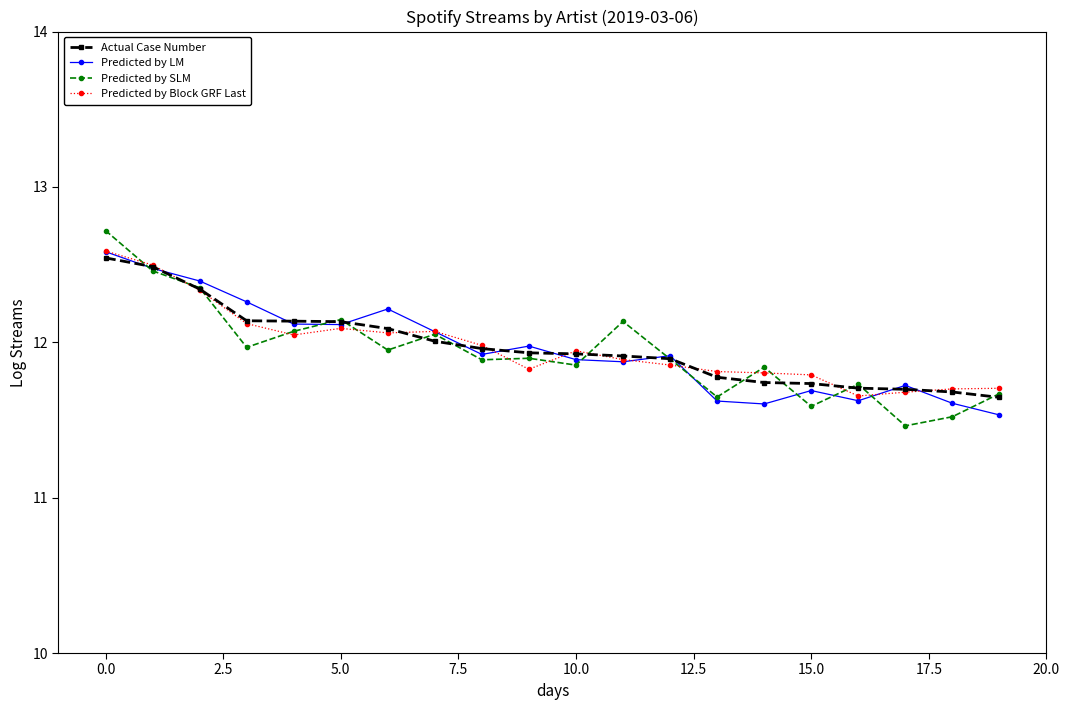

Which series has the widest spread of values?

Predicted by SLM